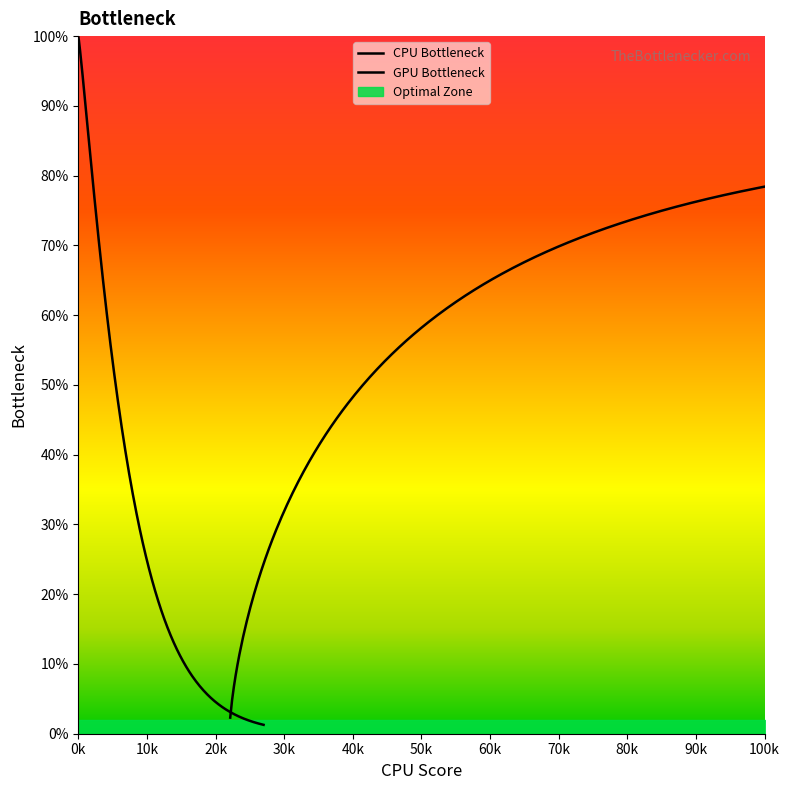

Is this an area chart (filled region under the line)?

No